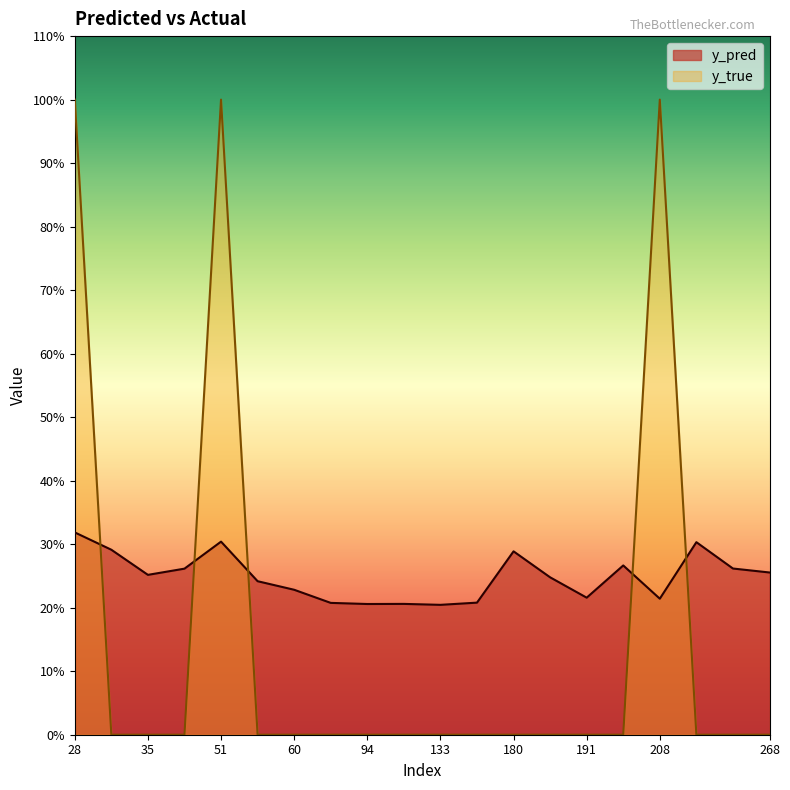

At which category is the sum across all series the highest?

28